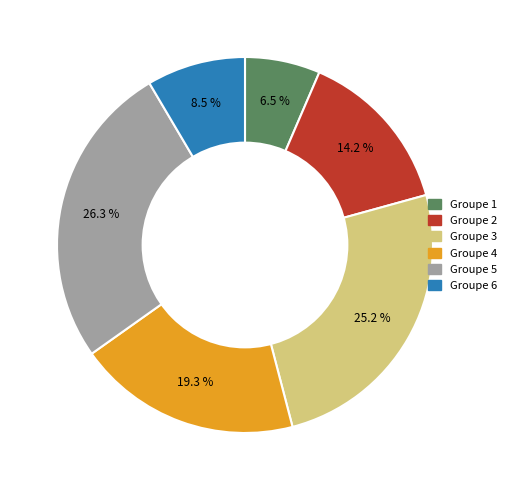

Is there any slice that represents more than half of the pie?

No